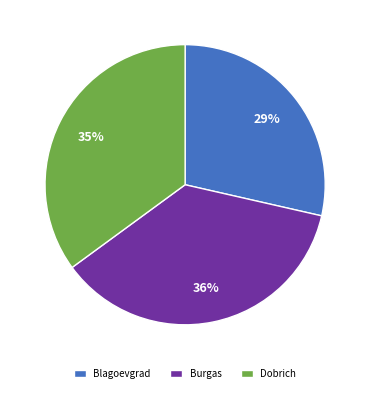

What is the smallest slice in the pie chart?

Blagoevgrad